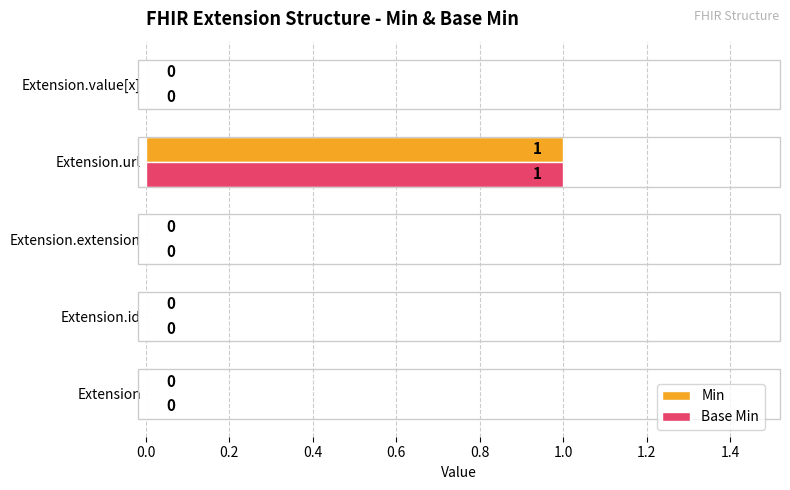

Is it true that Min equals 0 at Extension.value[x]?

True